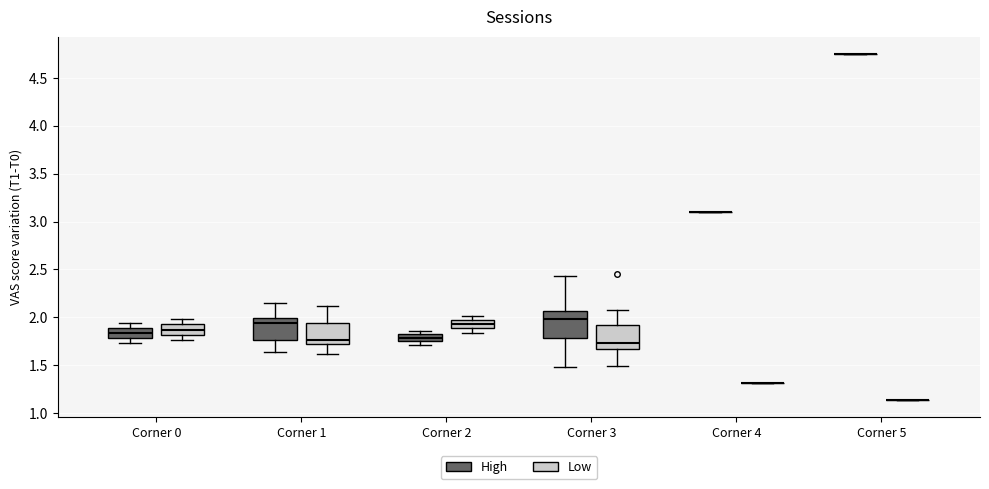

Where is the upper edge of the box for Corner 2 (High) on the y-axis? The values are not printed on the chart, so give them approximately, as read against the axis.

1.80